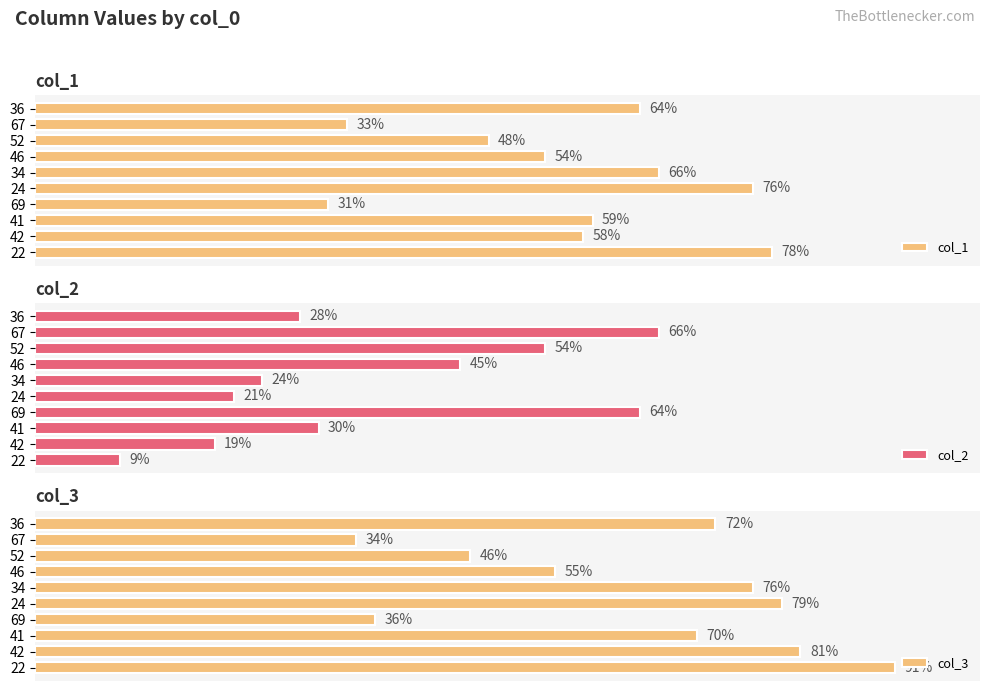

Rank the series by their average value, from lowest to highest.

col_2, col_1, col_3